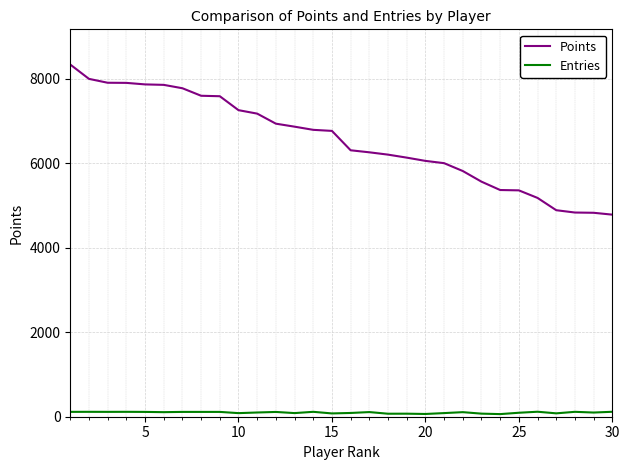

Which series has the largest total across all categories?

Points